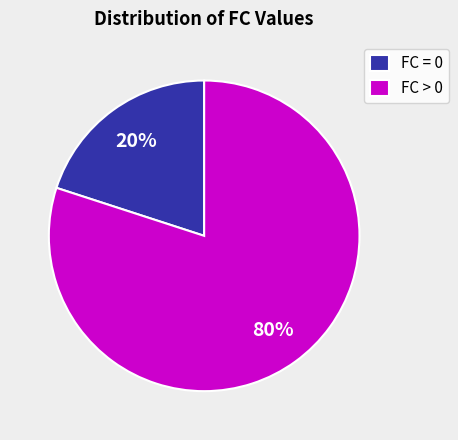

To the nearest percent, what is the combined percentage of FC > 0 and FC = 0?

100%